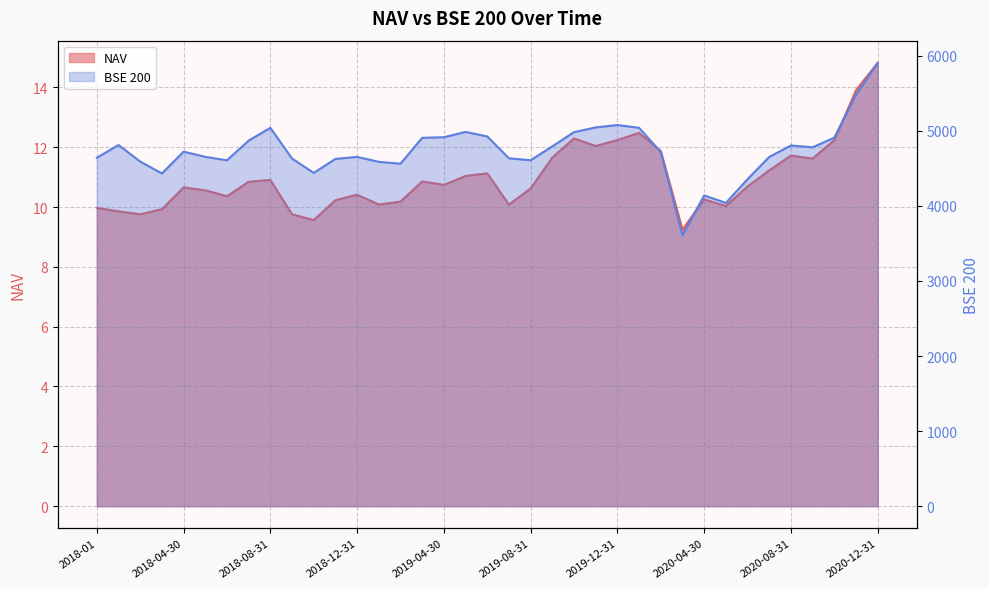

What is the label of the 22nd point from the left?

2019-09-30